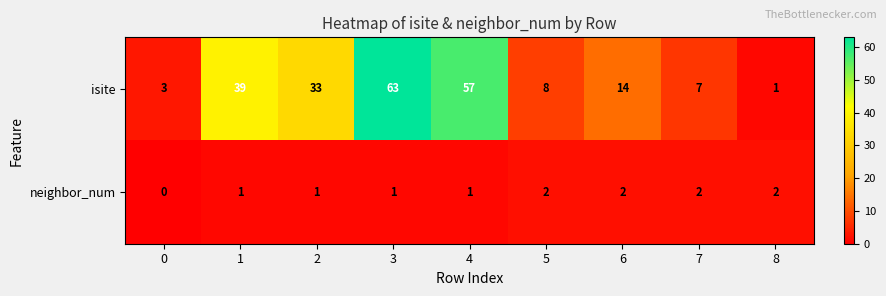

Rank the series by their average value, from lowest to highest.

neighbor_num, isite